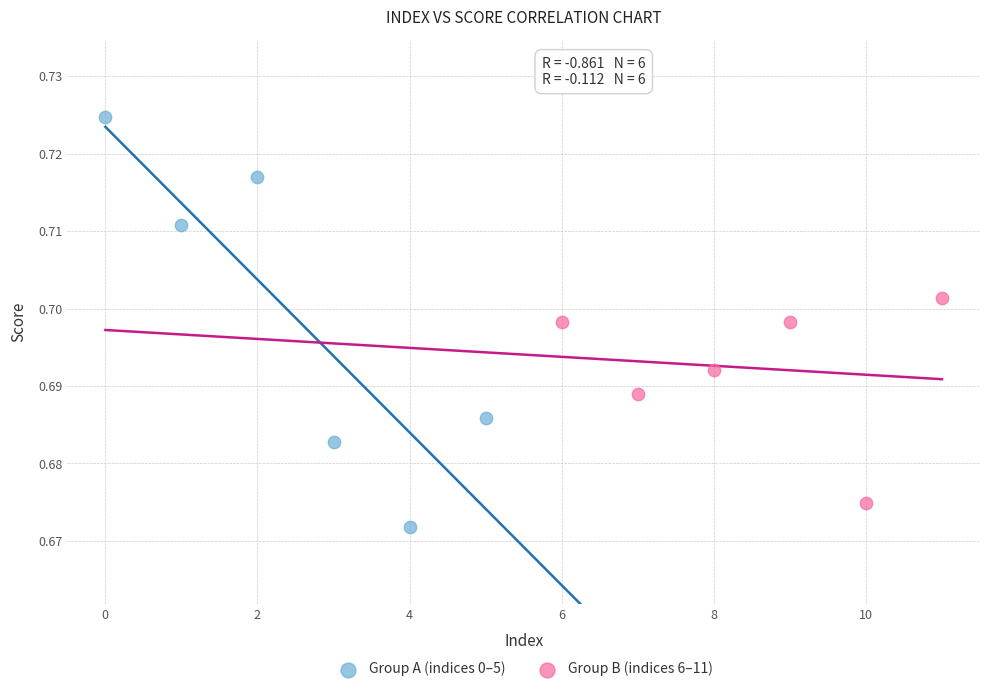

Which series contains the lowest Y value?

Group A (indices 0–5)